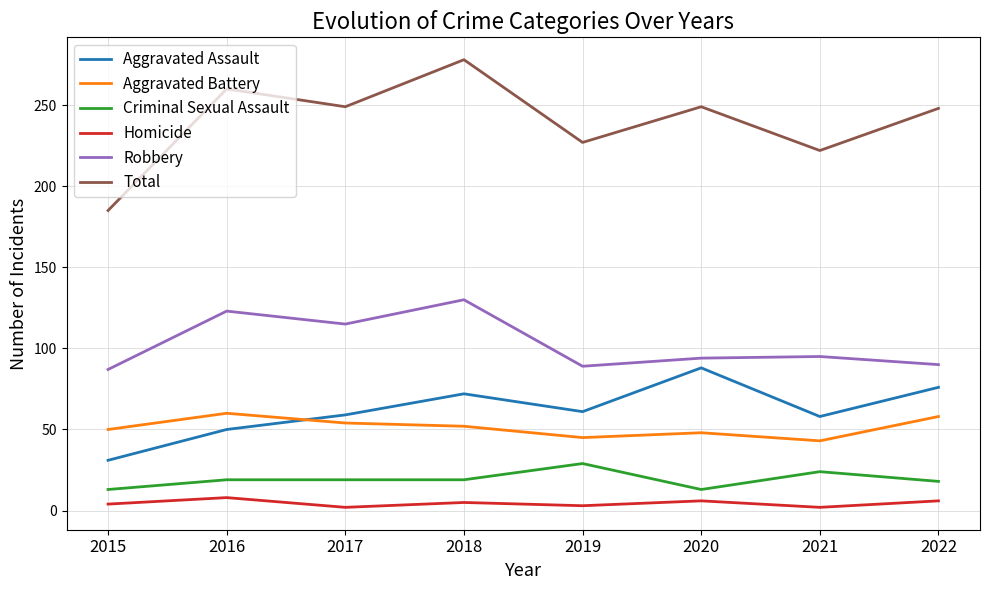

Which series has the widest spread of values?

Total